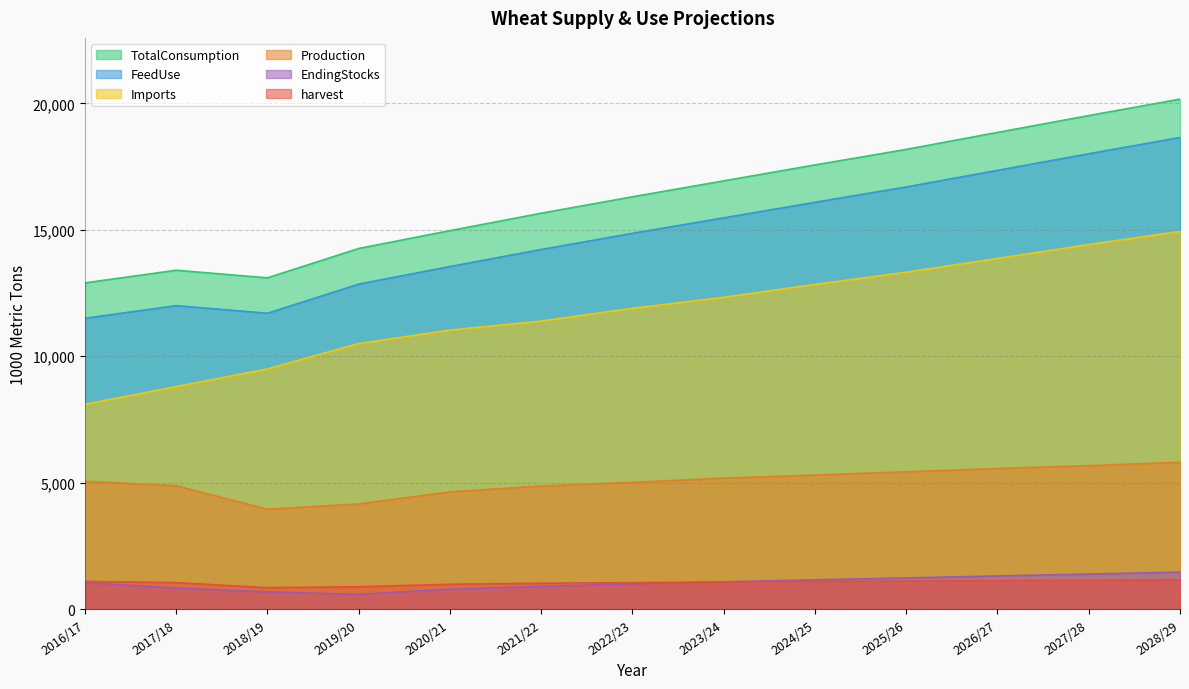

True or false: TotalConsumption and Production cross at least once.

False